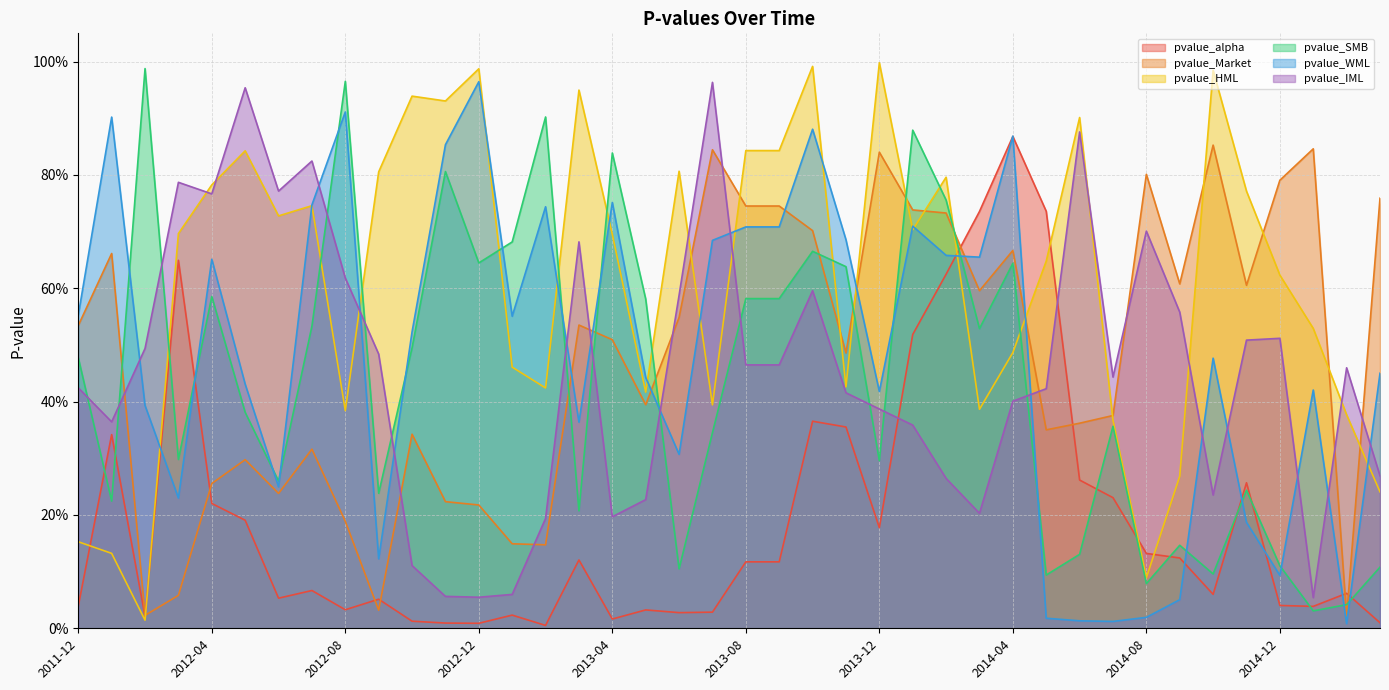

The value of pvalue_SMB at 2014-10 is 0.0. True or false?

False